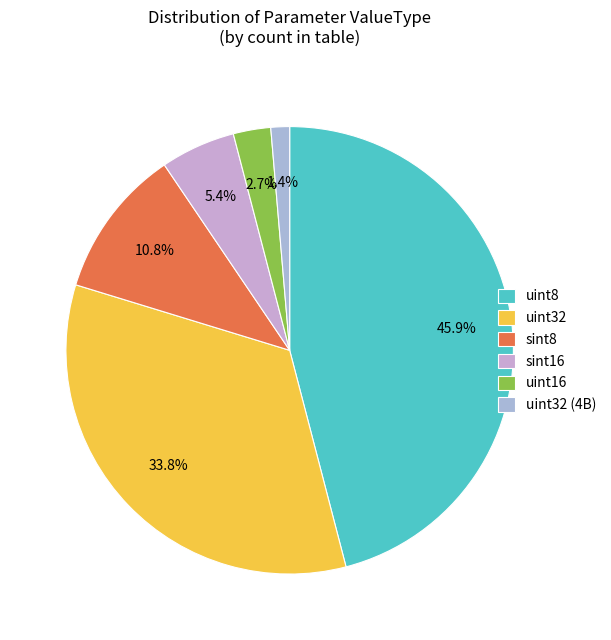

What portion of the pie excludes uint16?

97.3%